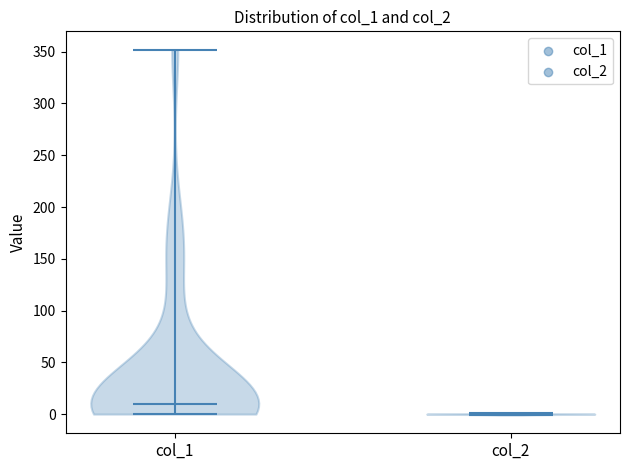

Which violin has the highest median line?

col_1